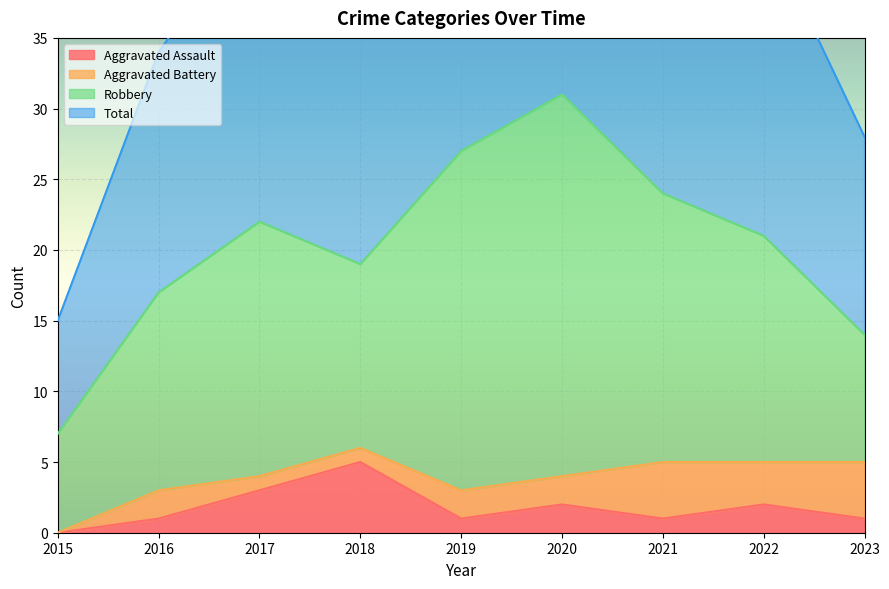

At which category does Total reach its first local valley?

2018